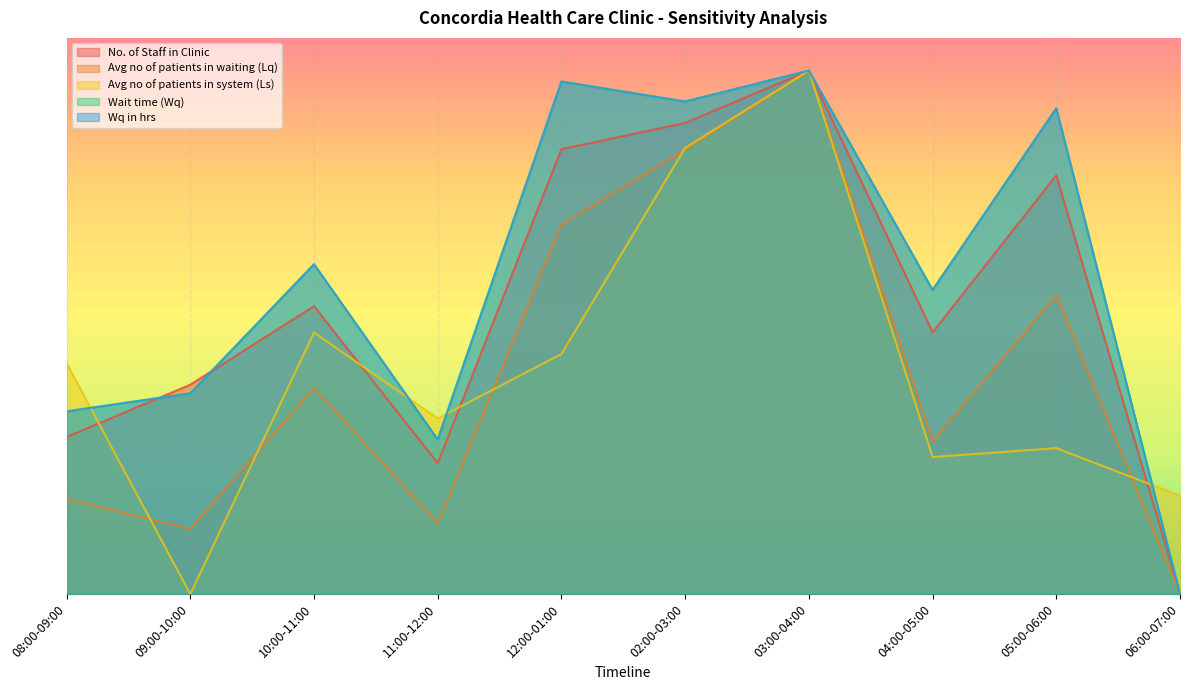

True or false: Avg no of patients in waiting (Lq) has more than 2 interior local peaks.

True